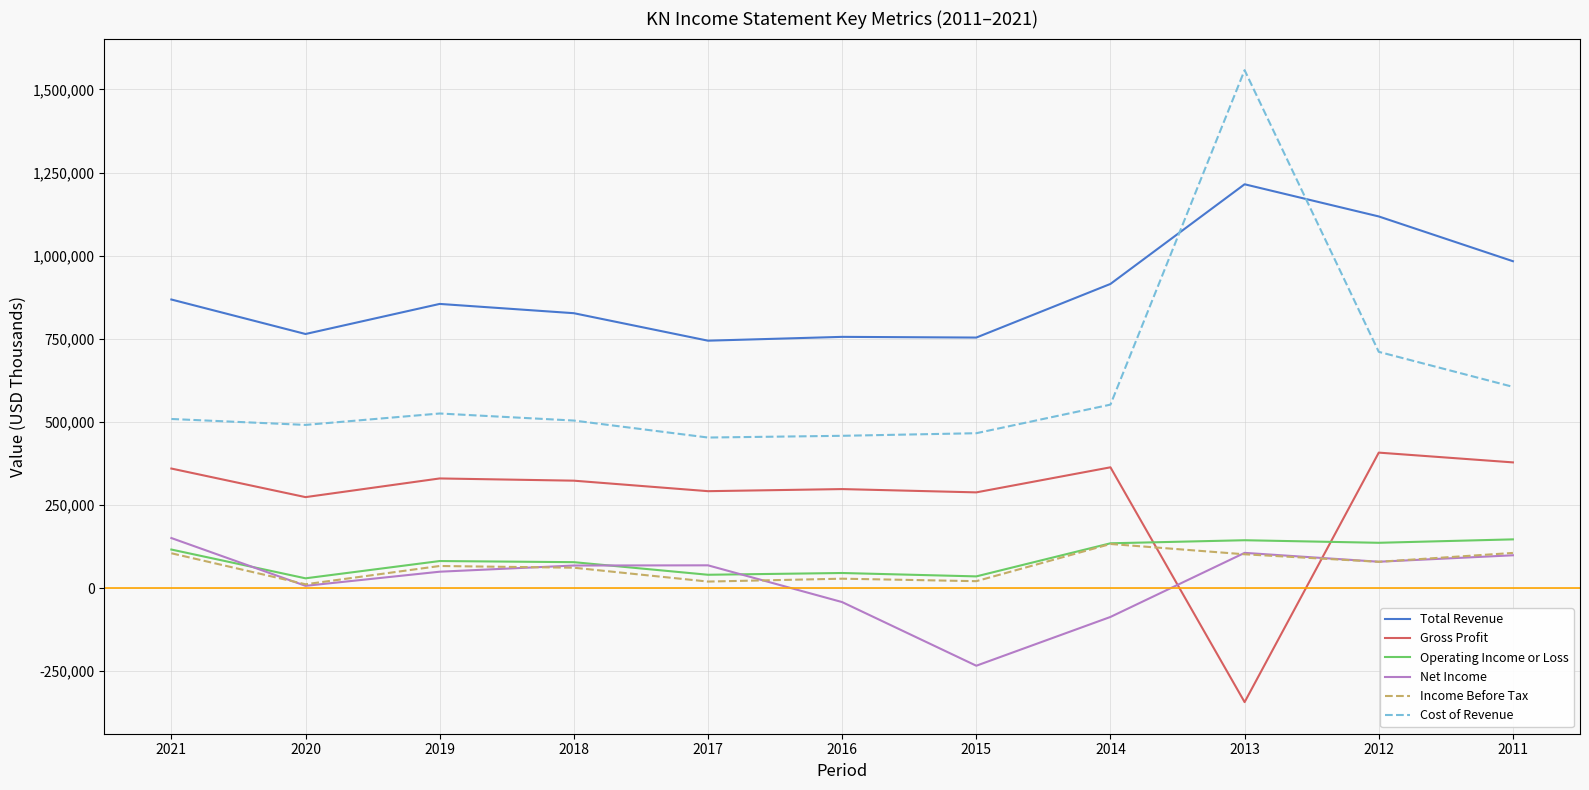

How many lines are shown in the chart?

6